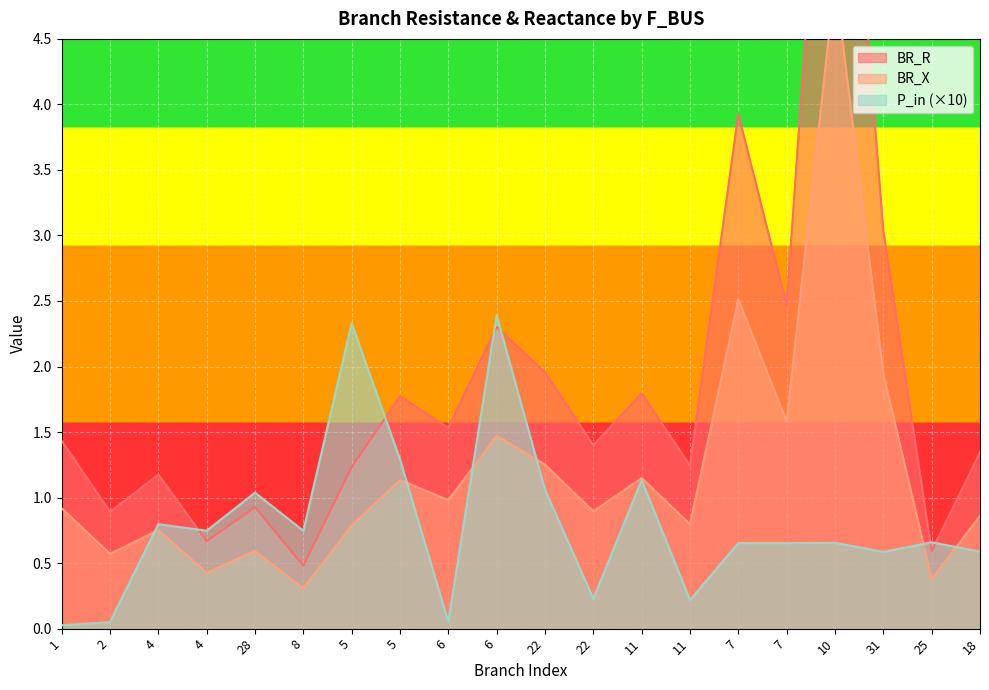

What is the total value across all series at 6?

2.6